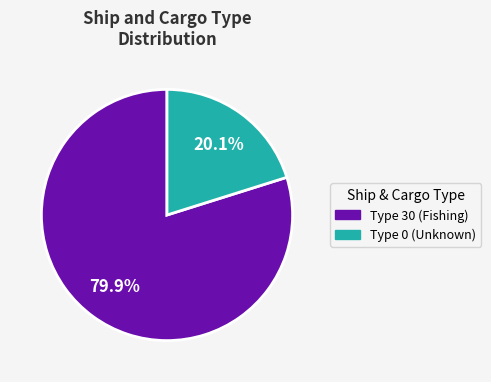

Between Type 30 (Fishing) and Type 0 (Unknown), which is larger?

Type 30 (Fishing)